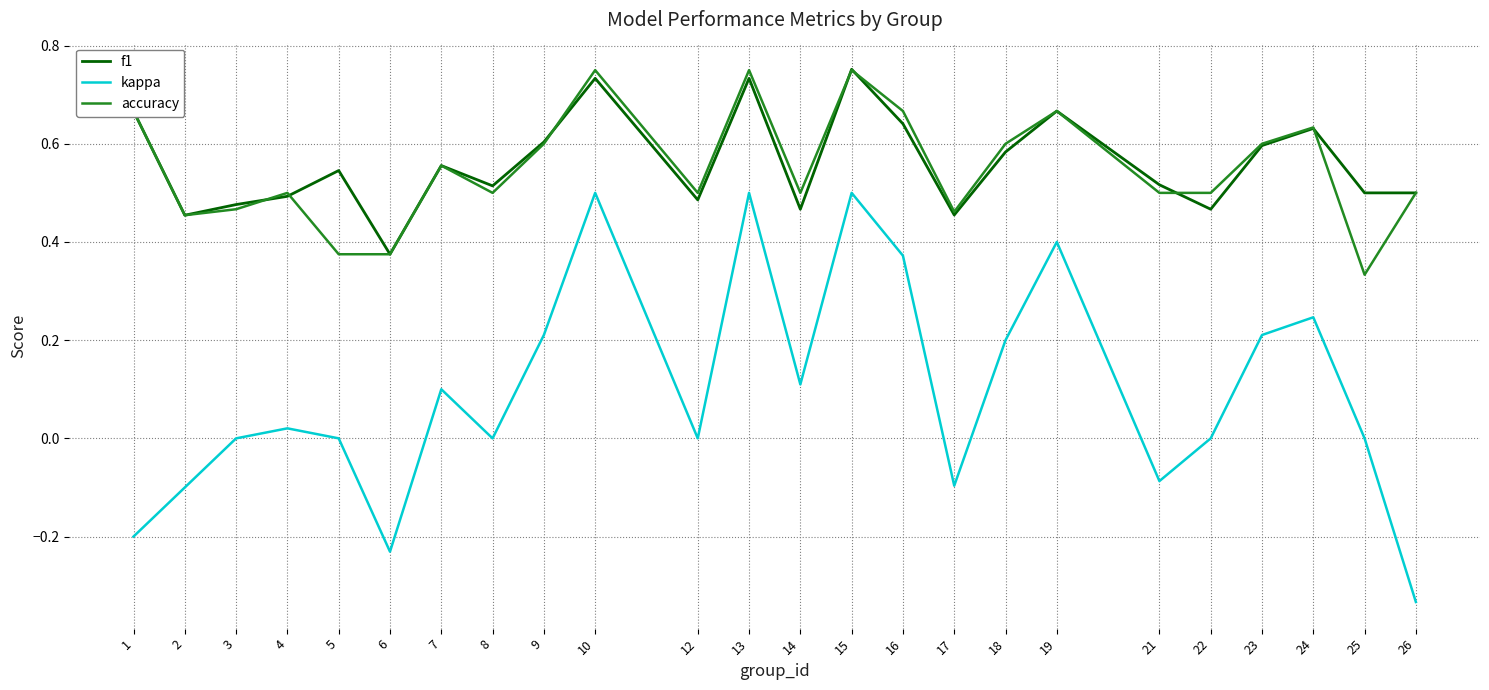

Which category has the lowest value in the f1 series?

6